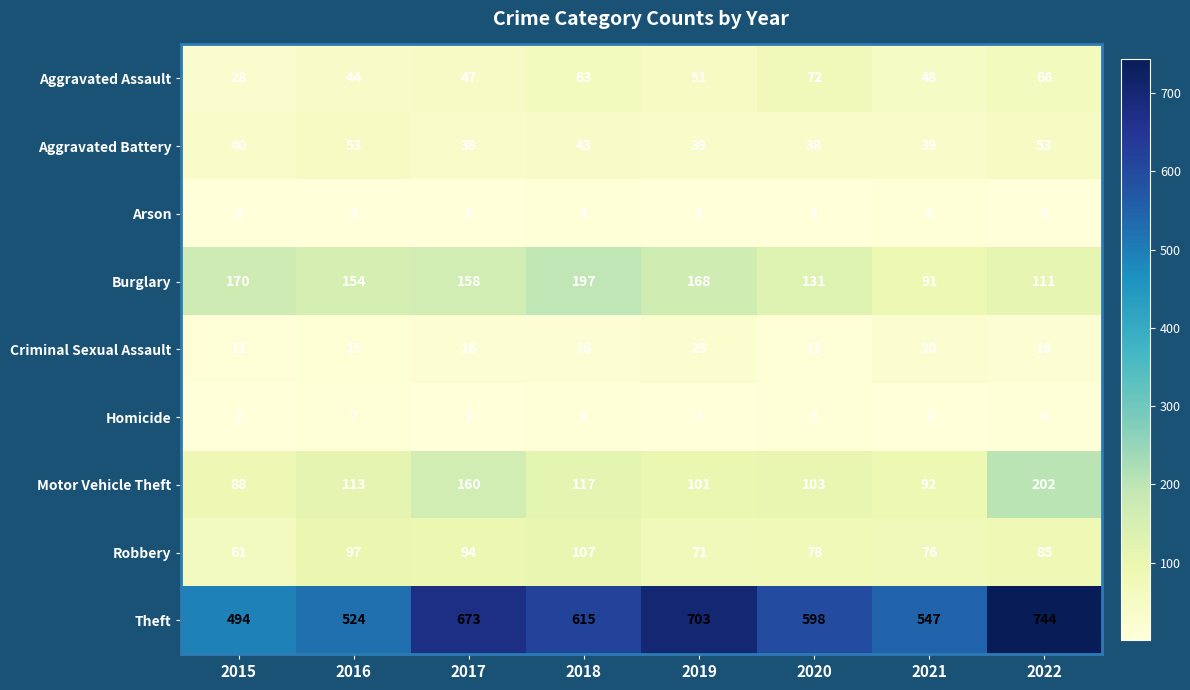

At which category does the chart reach its peak across all series?

2022